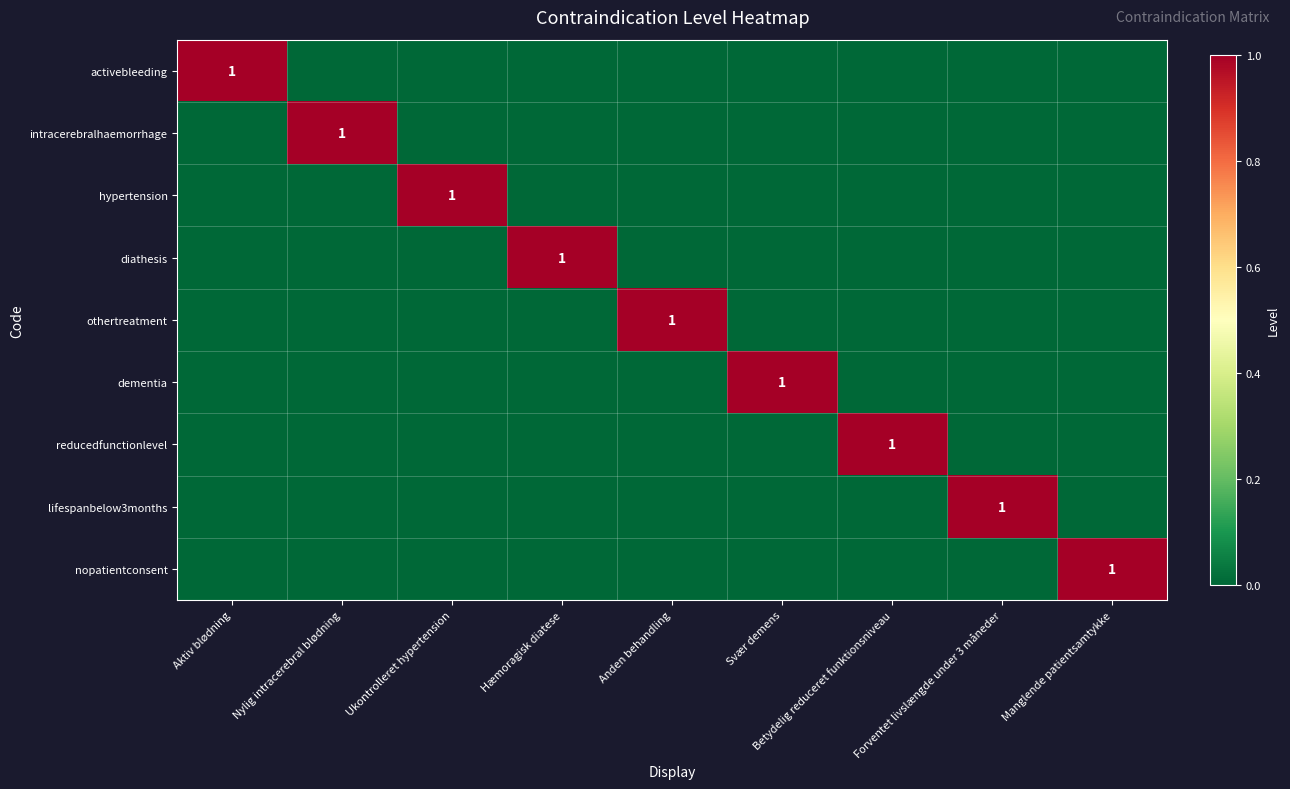

How many categories are shown in the chart?

9